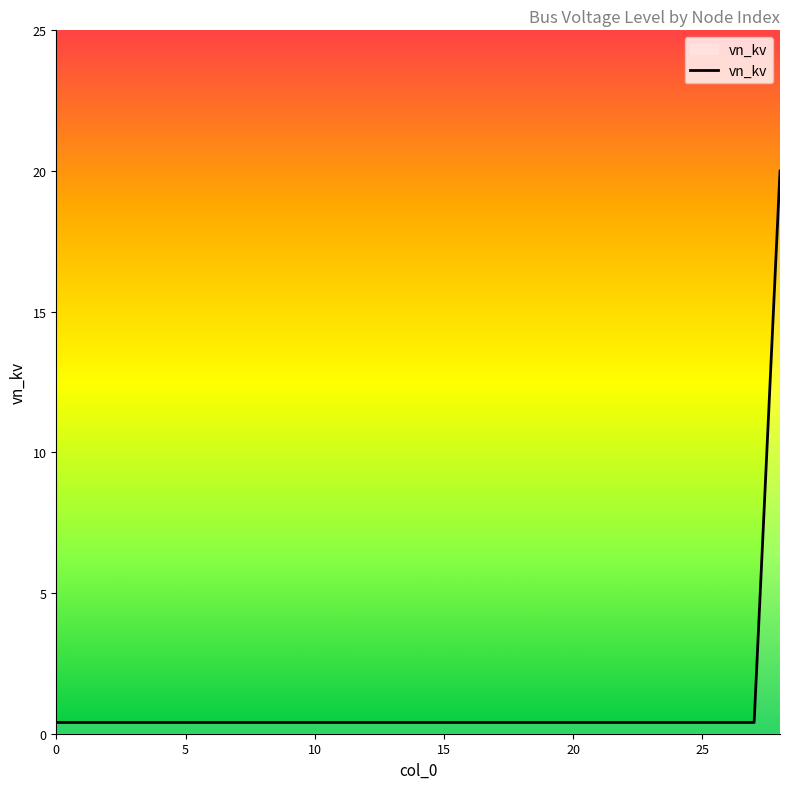

What is the difference between the maximum and minimum values?

19.6